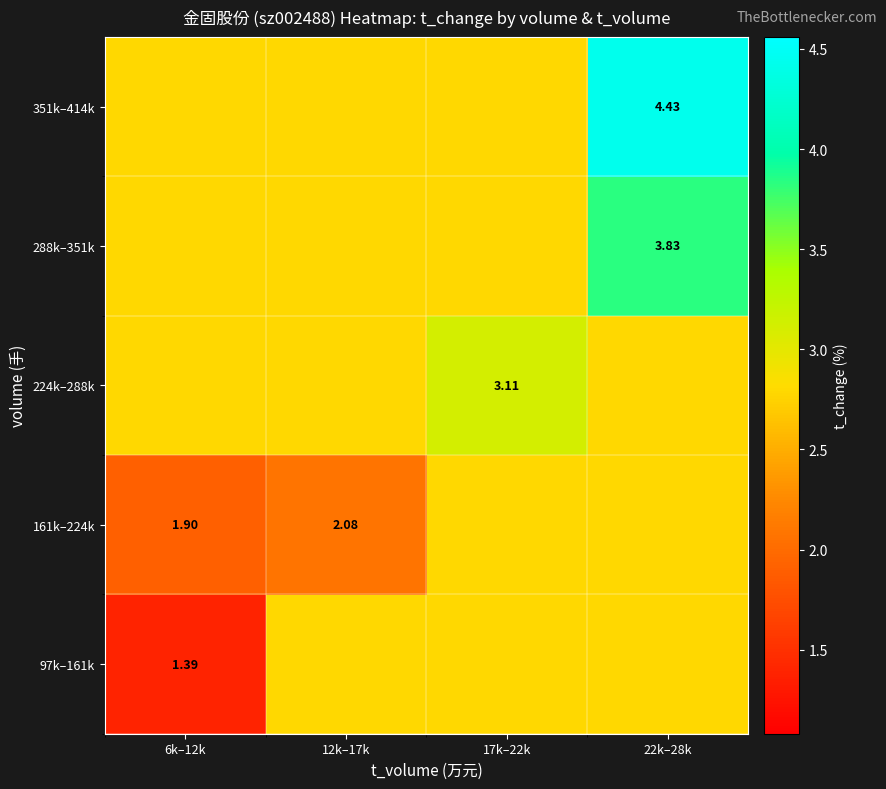

The value of 224k–288k at 17k–22k is 3.1. True or false?

True